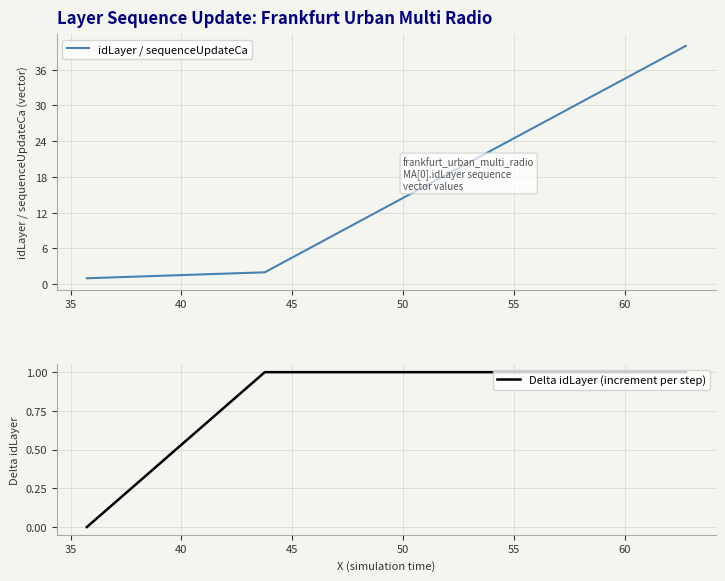

What is the difference between the maximum and second lowest values in the idLayer / sequenceUpdateCa series?

38